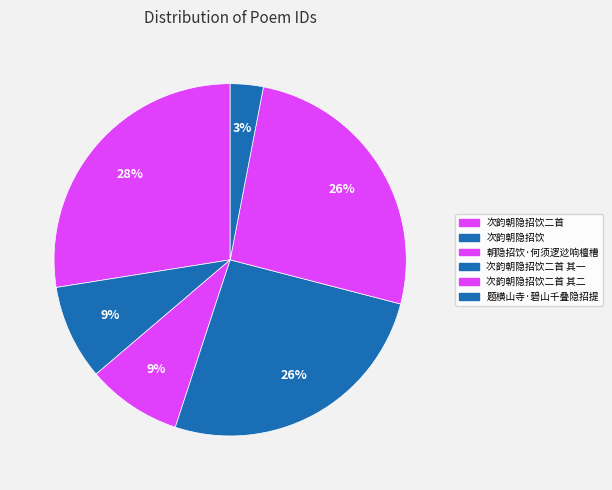

How much of the chart is everything except 次韵朝隐招饮二首 其二?

74.0%